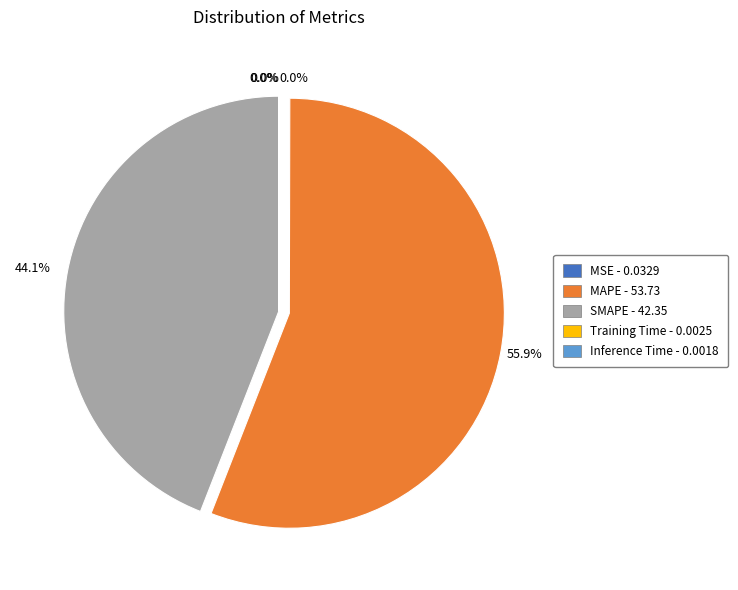

What portion of the pie excludes MAPE?

44.1%